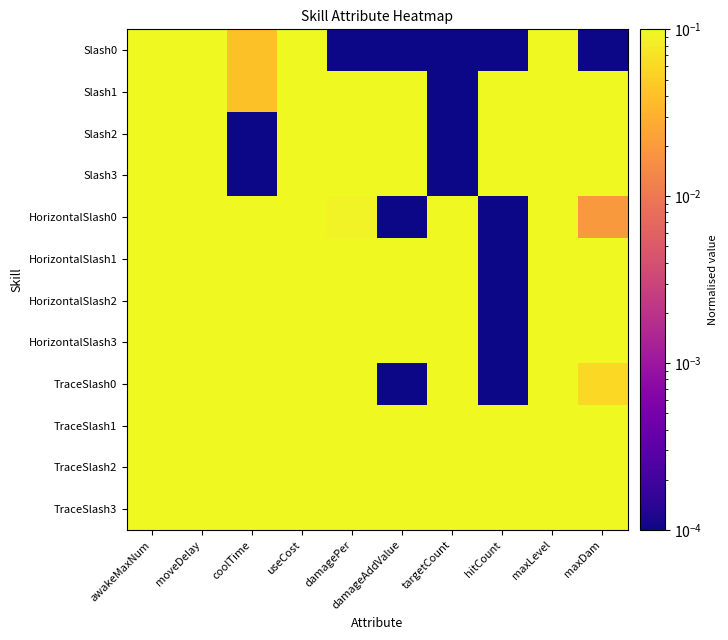

What is the maximum value shown in the chart?

1.0